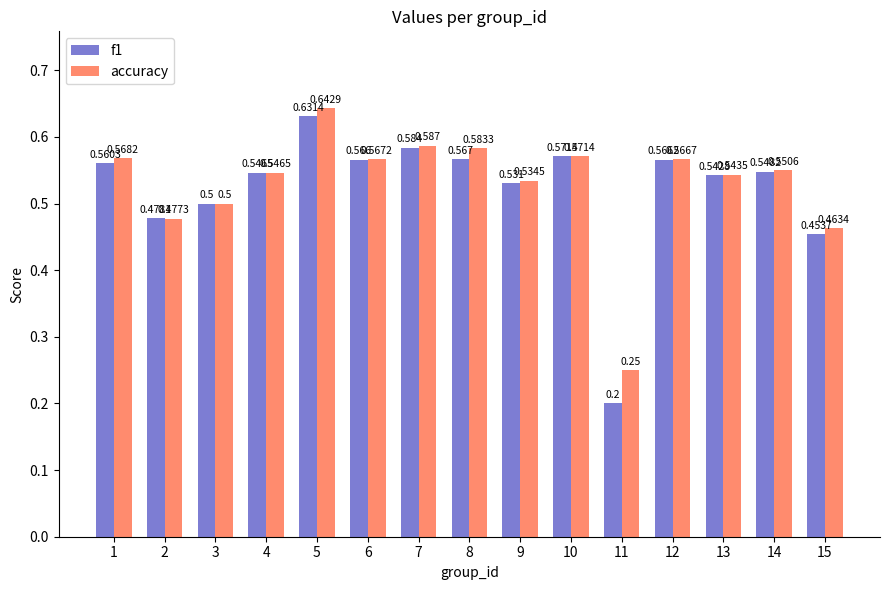

What are all the series names shown in the legend?

f1, accuracy